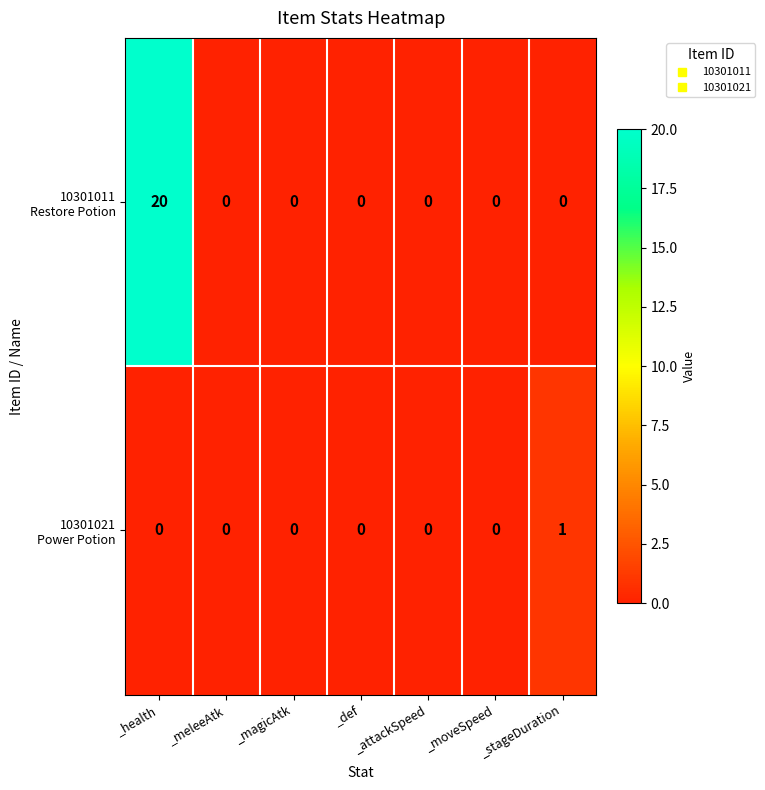

At which category is the sum across all series the highest?

_health